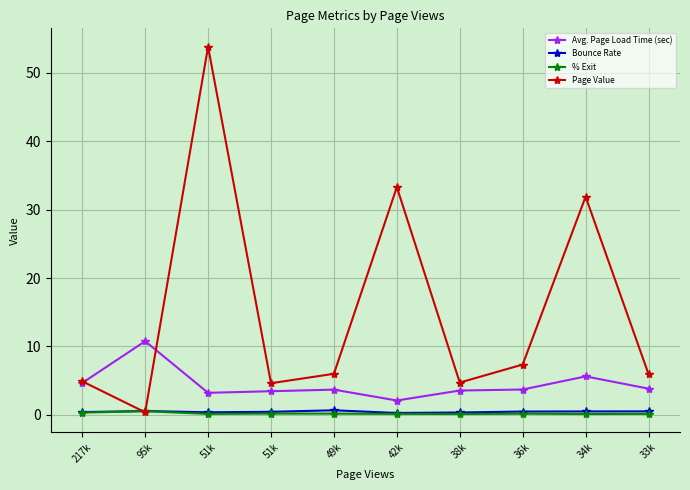

At how many categories does at least one series exceed 29?

3